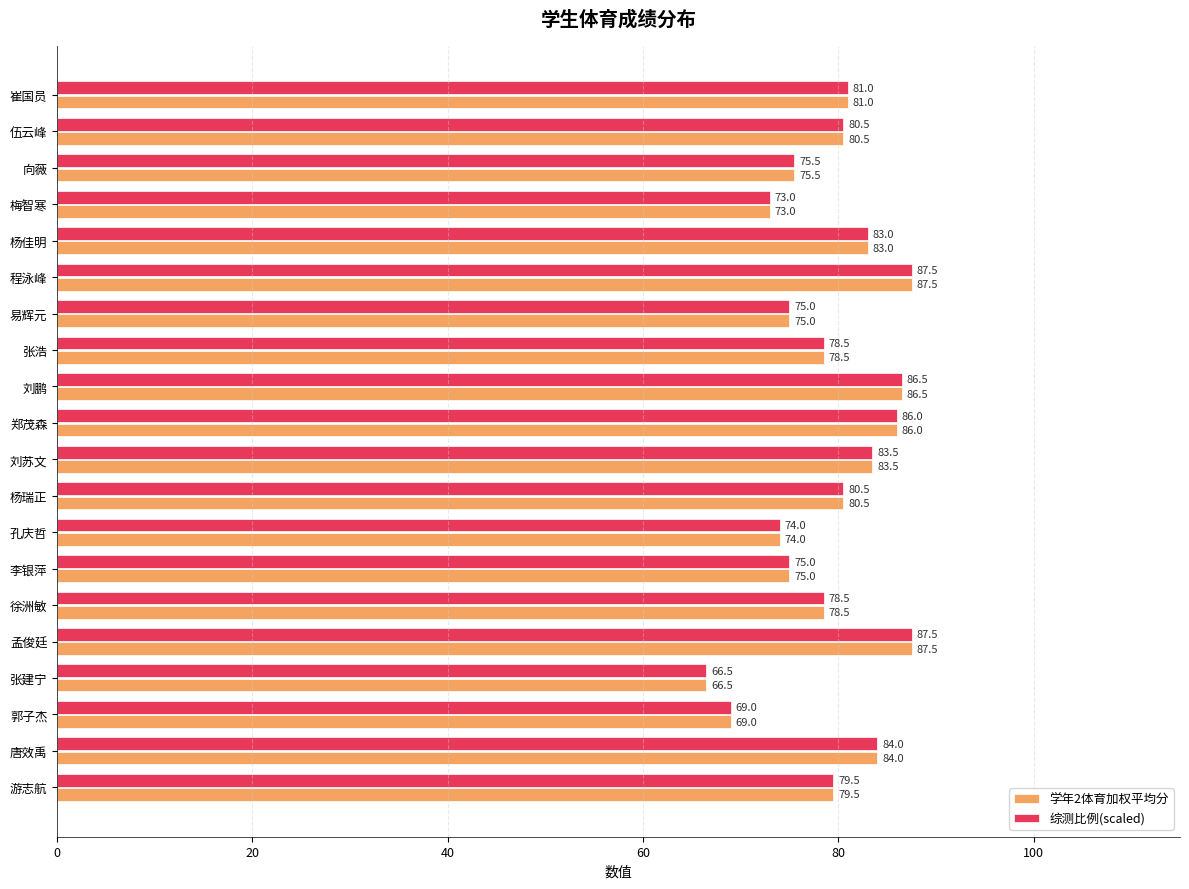

Read the 综测比例(scaled) value at 程泳峰.

87.5